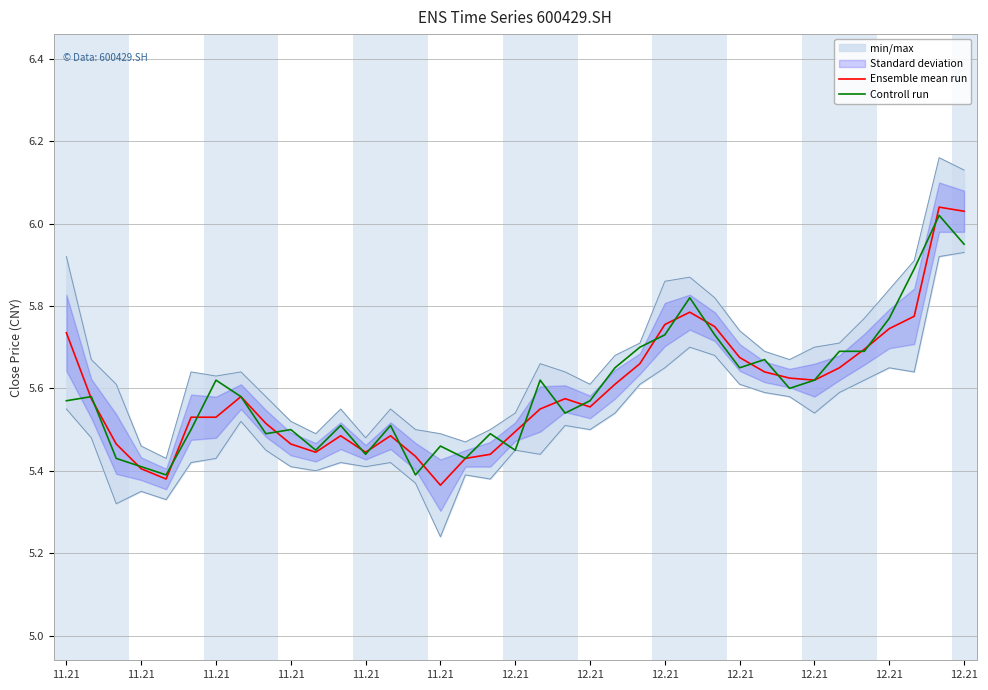

What value does the Controll run series have at 12.21?

5.7